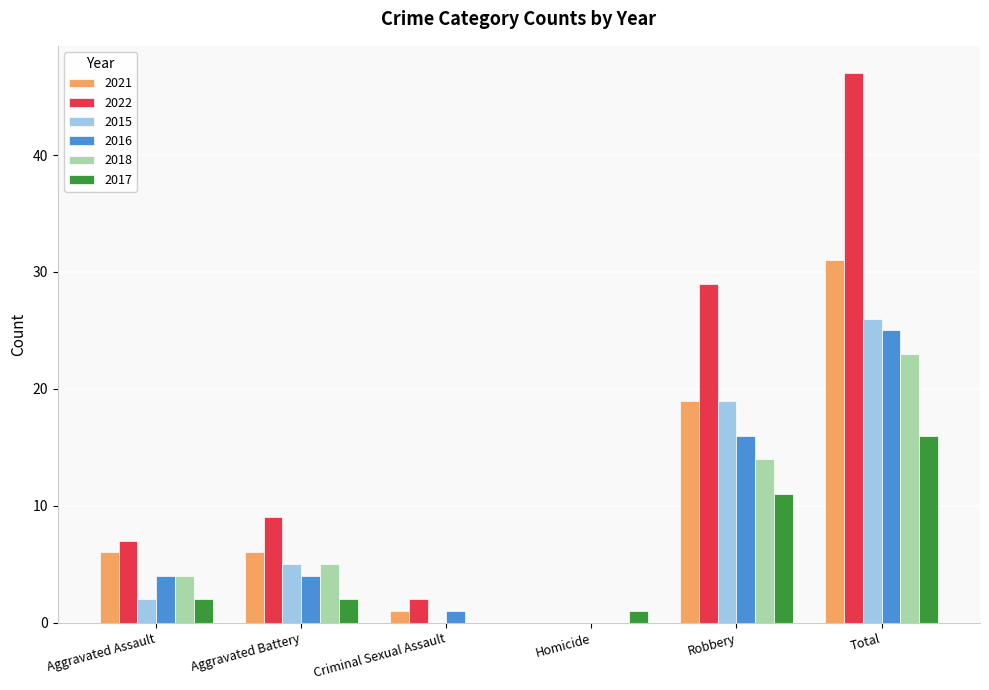

At which label is 2015 closest to 13?

Robbery